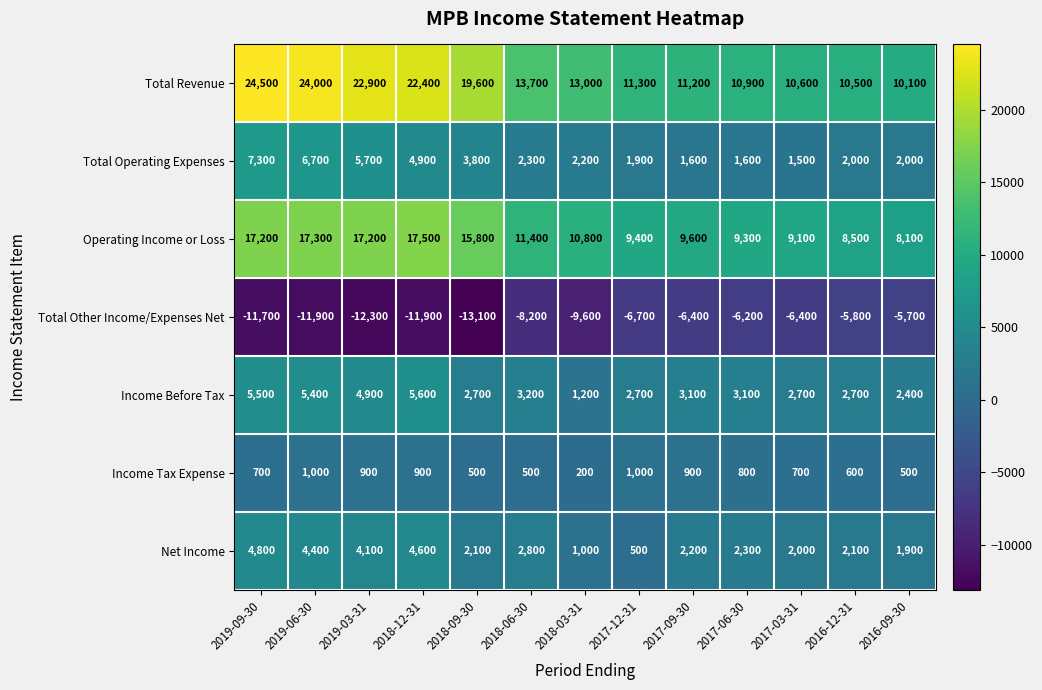

How many data points in Total Other Income/Expenses Net are above -8200?

6